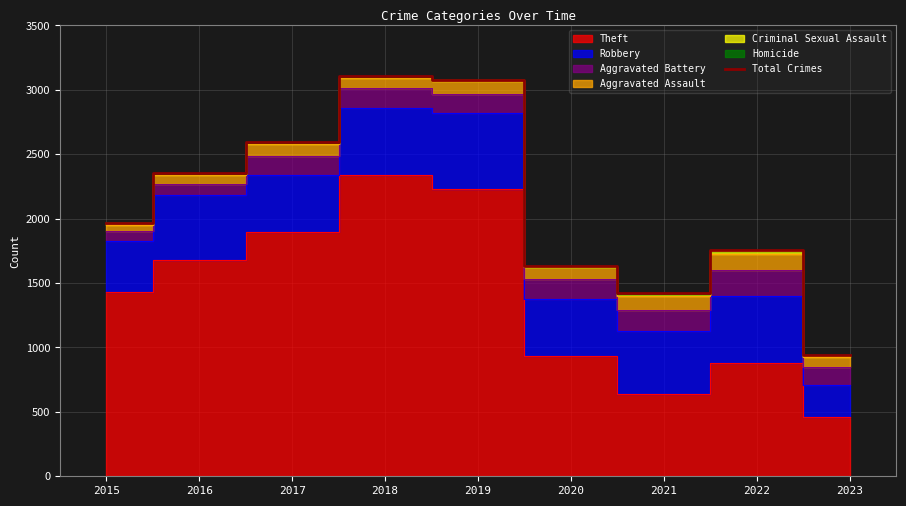

How many values exceed 1968?

4